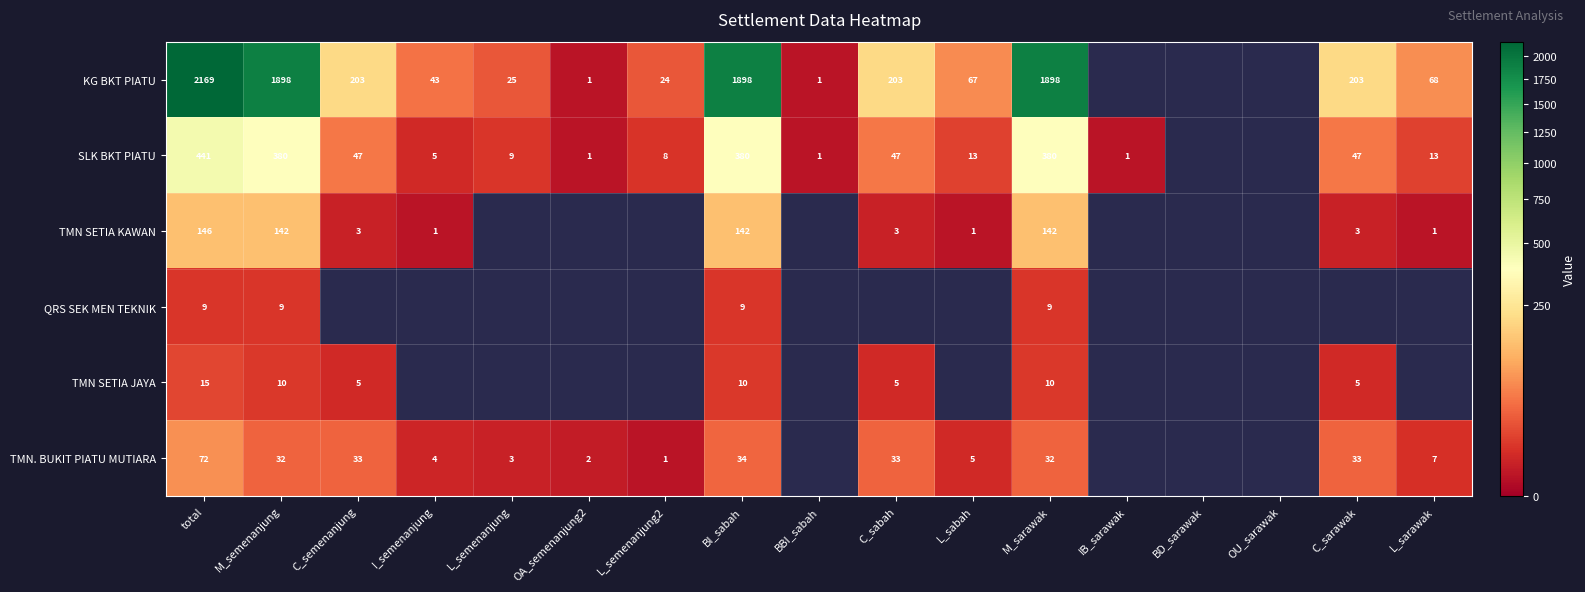

Is it true that SLK BKT PIATU equals 0 at OA_semenanjung2?

False